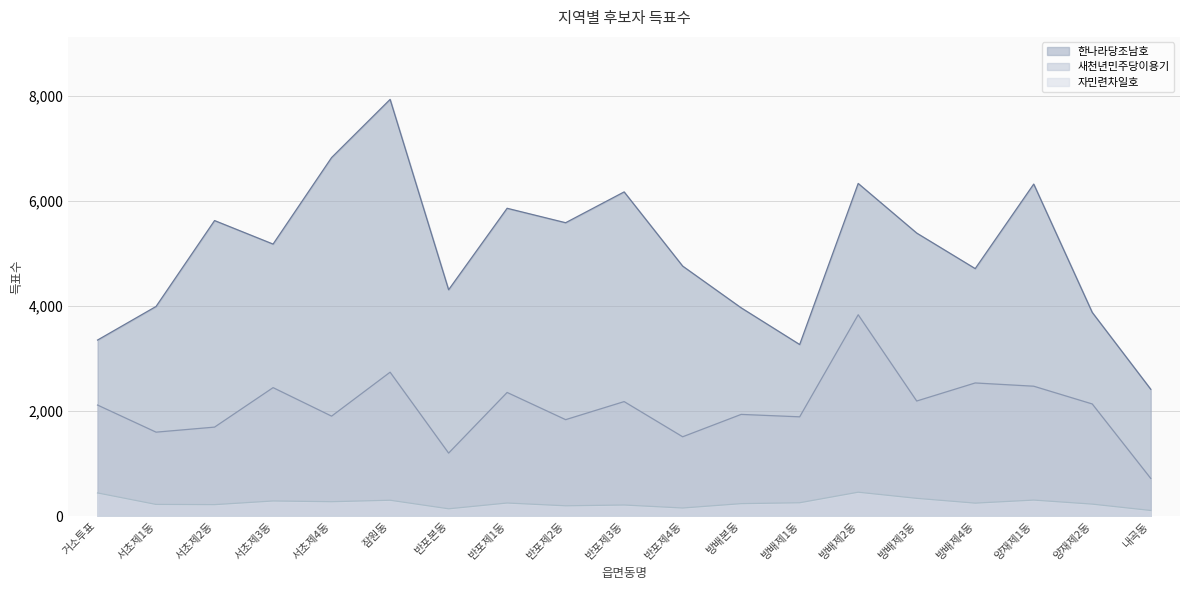

True or false: 한나라당조남호 and 새천년민주당이용기 cross at least once.

False